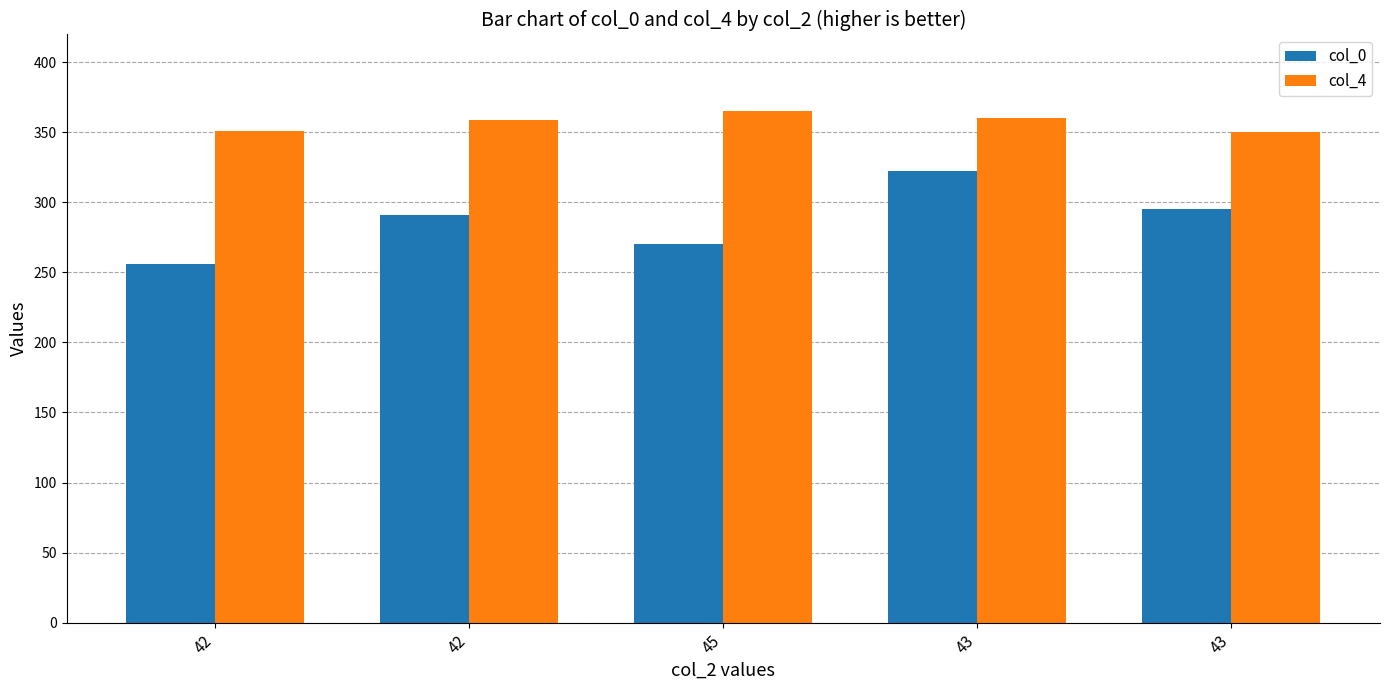

At how many categories does at least one series exceed 287?

5